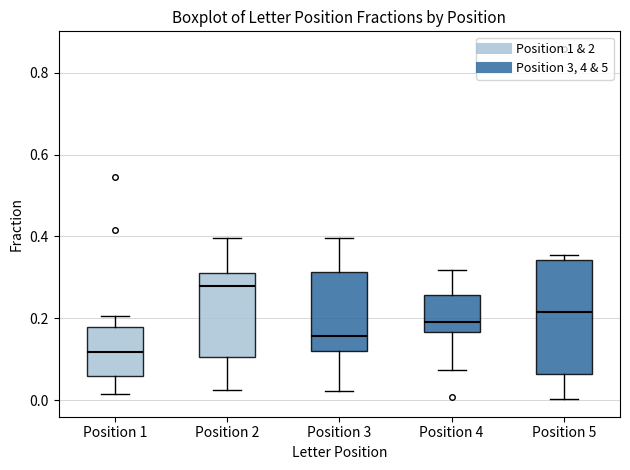

Reading left to right, read every box against the y-axis: the position of its median line, the range the box covers, and the ends of its whiskers. The values are not printed on the chart, so give them approximately, as read against the axis.

Position 1: median 0.12, box 0.06 to 0.18, whiskers 0.02 to 0.20
Position 2: median 0.28, box 0.10 to 0.32, whiskers 0.02 to 0.40
Position 3: median 0.16, box 0.12 to 0.32, whiskers 0.02 to 0.40
Position 4: median 0.20, box 0.16 to 0.26, whiskers 0.08 to 0.32
Position 5: median 0.22, box 0.06 to 0.34, whiskers 0.00 to 0.36